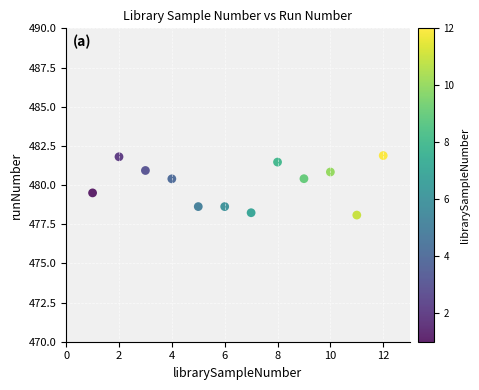

What is the range of Y values (max minus min)?

3.8